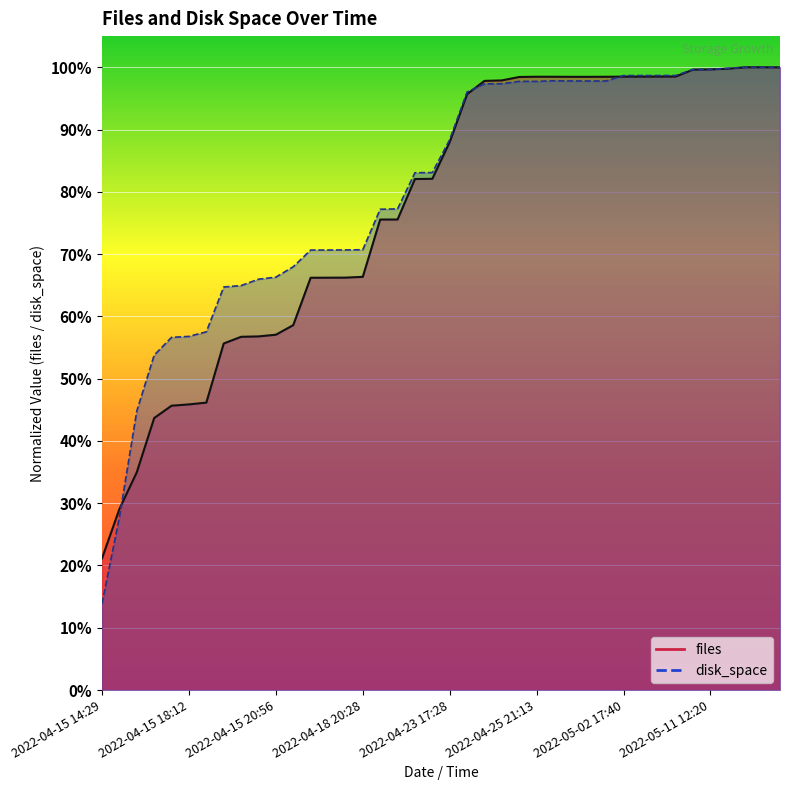

The disk_space series shows 0.7 at 2022-04-18 02:22. True or false?

True